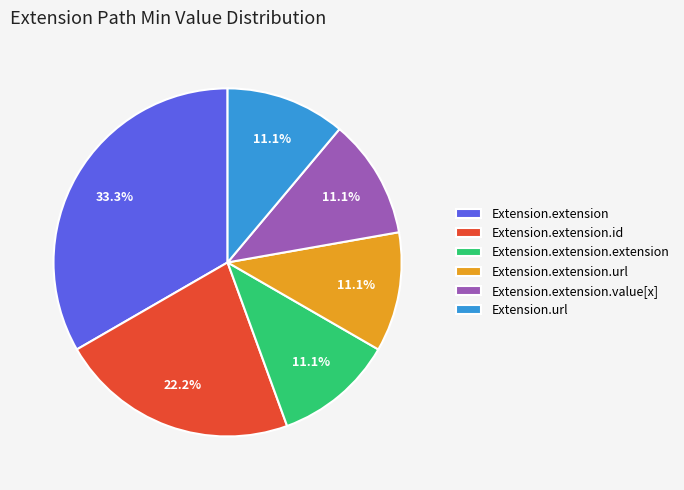

Is there a majority slice in this chart?

No